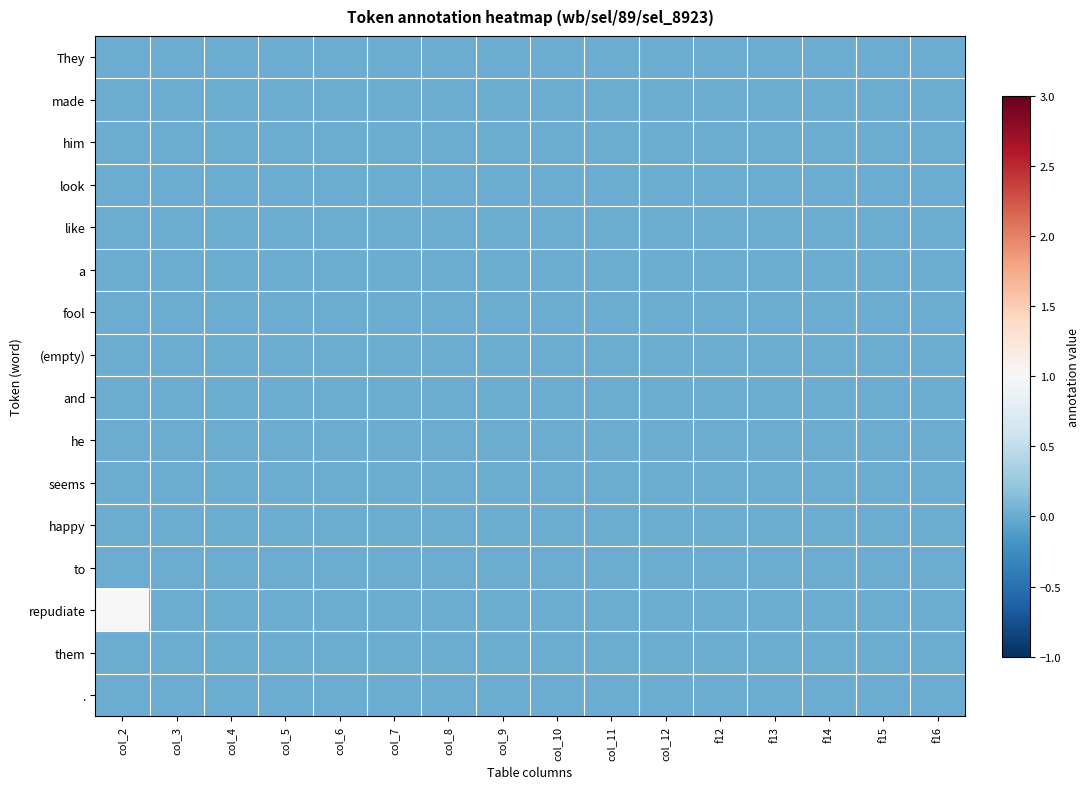

Reading left to right, list all the values displayed in this chart.

They: col_2=0	col_3=0	col_4=0	col_5=0	col_6=0	col_7=0	col_8=0	col_9=0	col_10=0	col_11=0	col_12=0	f12=0	f13=0	f14=0	f15=0	f16=0
made: col_2=0	col_3=0	col_4=0	col_5=0	col_6=0	col_7=0	col_8=0	col_9=0	col_10=0	col_11=0	col_12=0	f12=0	f13=0	f14=0	f15=0	f16=0
him: col_2=0	col_3=0	col_4=0	col_5=0	col_6=0	col_7=0	col_8=0	col_9=0	col_10=0	col_11=0	col_12=0	f12=0	f13=0	f14=0	f15=0	f16=0
look: col_2=0	col_3=0	col_4=0	col_5=0	col_6=0	col_7=0	col_8=0	col_9=0	col_10=0	col_11=0	col_12=0	f12=0	f13=0	f14=0	f15=0	f16=0
like: col_2=0	col_3=0	col_4=0	col_5=0	col_6=0	col_7=0	col_8=0	col_9=0	col_10=0	col_11=0	col_12=0	f12=0	f13=0	f14=0	f15=0	f16=0
a: col_2=0	col_3=0	col_4=0	col_5=0	col_6=0	col_7=0	col_8=0	col_9=0	col_10=0	col_11=0	col_12=0	f12=0	f13=0	f14=0	f15=0	f16=0
fool: col_2=0	col_3=0	col_4=0	col_5=0	col_6=0	col_7=0	col_8=0	col_9=0	col_10=0	col_11=0	col_12=0	f12=0	f13=0	f14=0	f15=0	f16=0
(empty): col_2=0	col_3=0	col_4=0	col_5=0	col_6=0	col_7=0	col_8=0	col_9=0	col_10=0	col_11=0	col_12=0	f12=0	f13=0	f14=0	f15=0	f16=0
and: col_2=0	col_3=0	col_4=0	col_5=0	col_6=0	col_7=0	col_8=0	col_9=0	col_10=0	col_11=0	col_12=0	f12=0	f13=0	f14=0	f15=0	f16=0
he: col_2=0	col_3=0	col_4=0	col_5=0	col_6=0	col_7=0	col_8=0	col_9=0	col_10=0	col_11=0	col_12=0	f12=0	f13=0	f14=0	f15=0	f16=0
seems: col_2=0	col_3=0	col_4=0	col_5=0	col_6=0	col_7=0	col_8=0	col_9=0	col_10=0	col_11=0	col_12=0	f12=0	f13=0	f14=0	f15=0	f16=0
happy: col_2=0	col_3=0	col_4=0	col_5=0	col_6=0	col_7=0	col_8=0	col_9=0	col_10=0	col_11=0	col_12=0	f12=0	f13=0	f14=0	f15=0	f16=0
to: col_2=0	col_3=0	col_4=0	col_5=0	col_6=0	col_7=0	col_8=0	col_9=0	col_10=0	col_11=0	col_12=0	f12=0	f13=0	f14=0	f15=0	f16=0
repudiate: col_2=1	col_3=0	col_4=0	col_5=0	col_6=0	col_7=0	col_8=0	col_9=0	col_10=0	col_11=0	col_12=0	f12=0	f13=0	f14=0	f15=0	f16=0
them: col_2=0	col_3=0	col_4=0	col_5=0	col_6=0	col_7=0	col_8=0	col_9=0	col_10=0	col_11=0	col_12=0	f12=0	f13=0	f14=0	f15=0	f16=0
.: col_2=0	col_3=0	col_4=0	col_5=0	col_6=0	col_7=0	col_8=0	col_9=0	col_10=0	col_11=0	col_12=0	f12=0	f13=0	f14=0	f15=0	f16=0